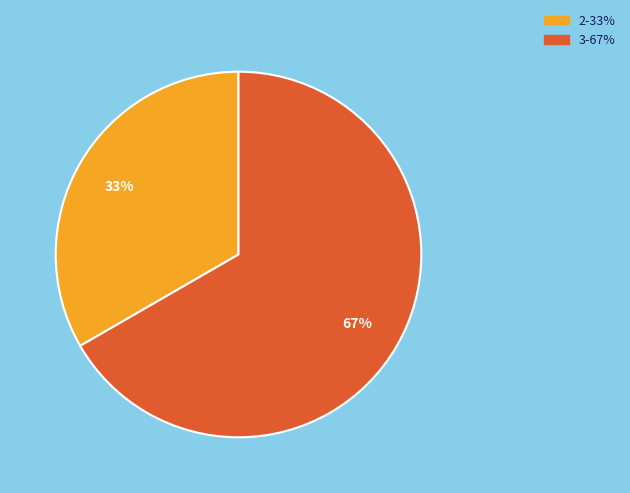

To the nearest percent, what is the average slice percentage?

50%